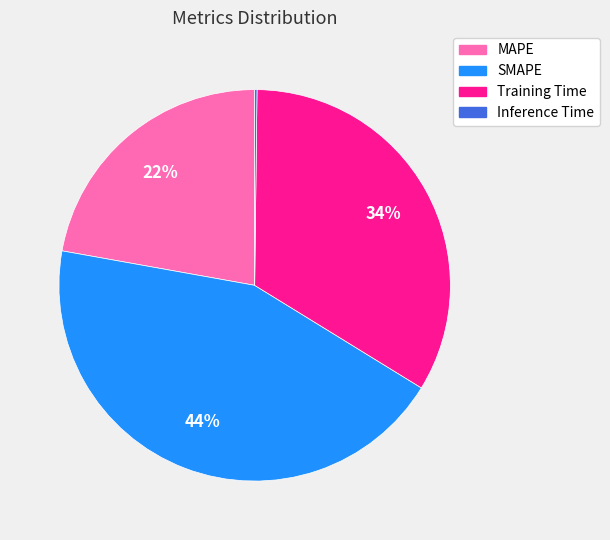

What is the largest slice in the pie chart?

SMAPE